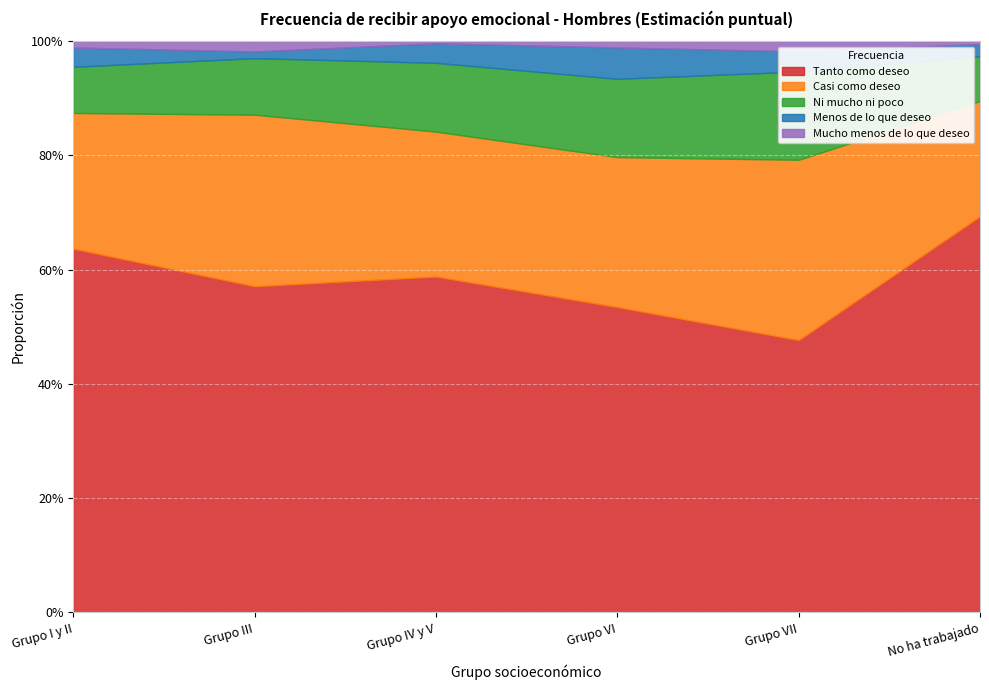

In Mucho menos de lo que deseo, how many points are lower than both neighbors (excluding endpoints)?

1